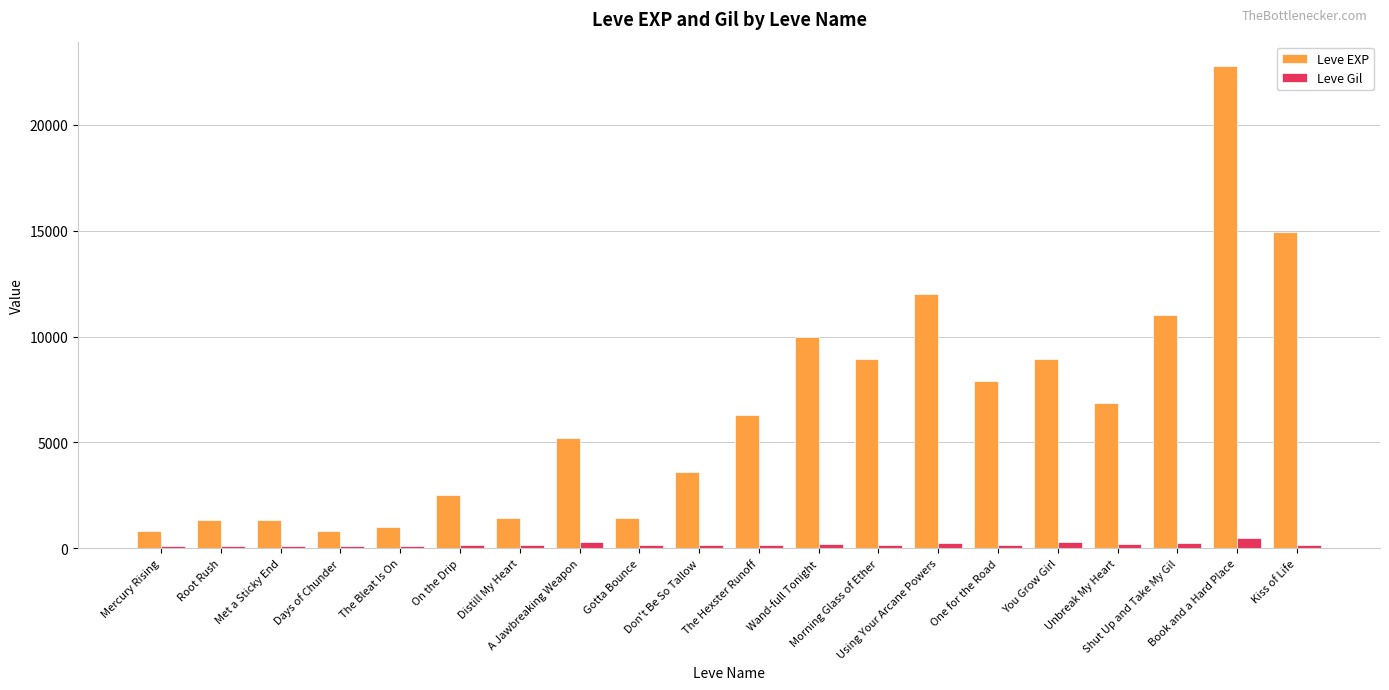

Which series has the largest range (max minus min)?

Leve EXP